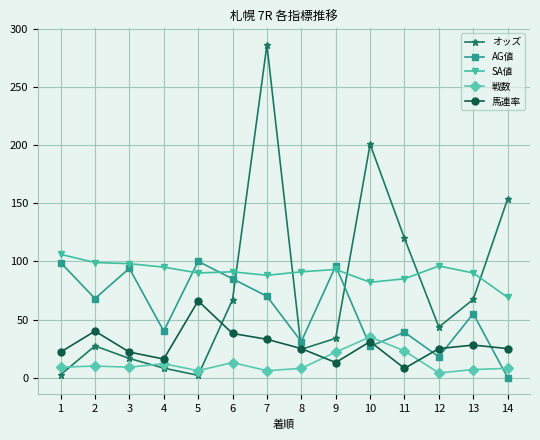

True or false: オッズ has more than 1 interior local peaks.

True